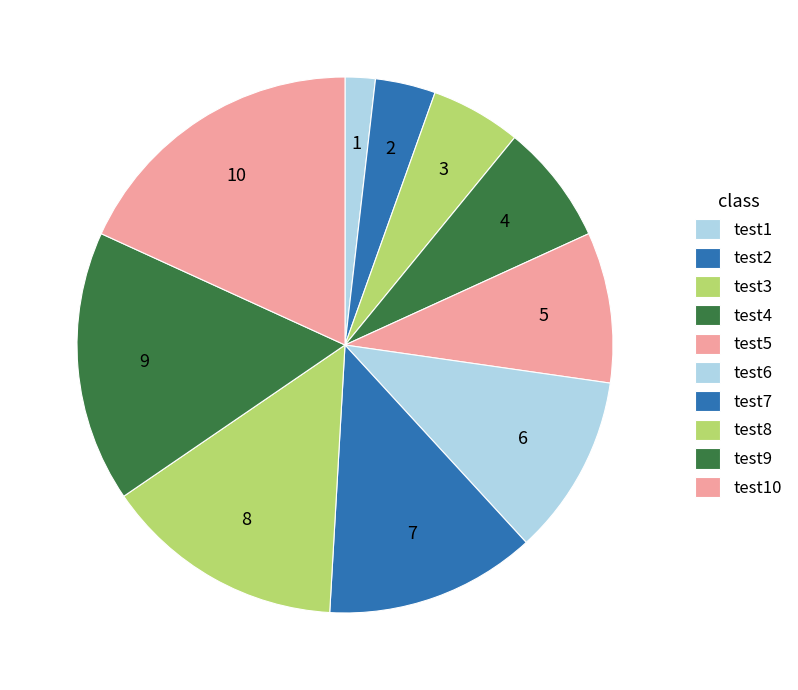

How many slices are in this pie chart?

10